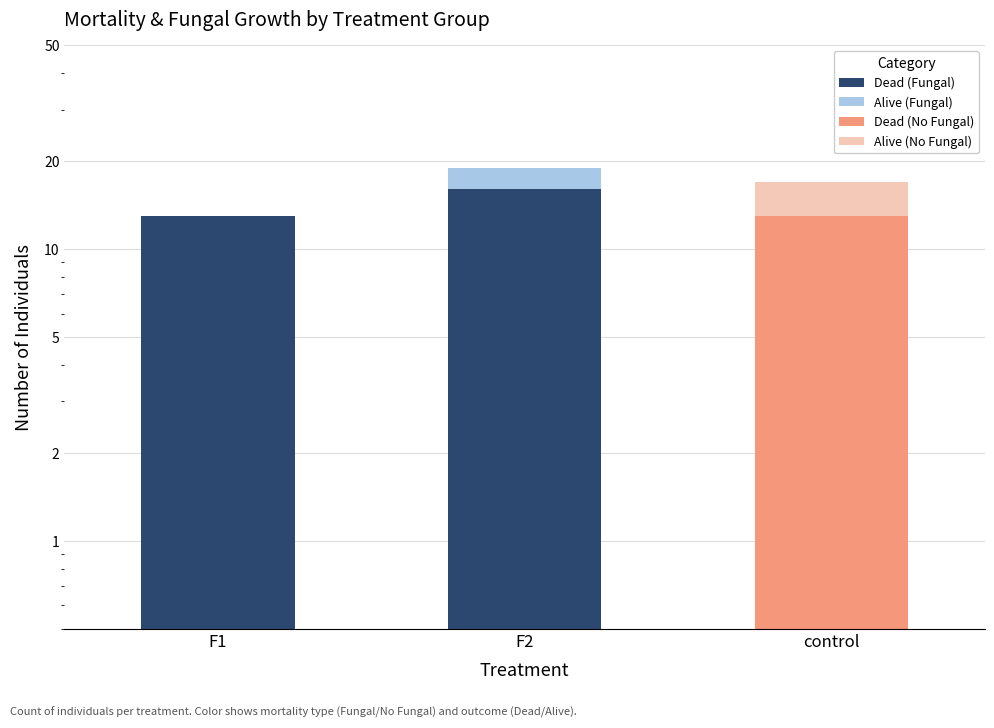

Rank the series by their maximum value, from highest to lowest.

Dead (Fungal), Dead (No Fungal), Alive (No Fungal), Alive (Fungal)